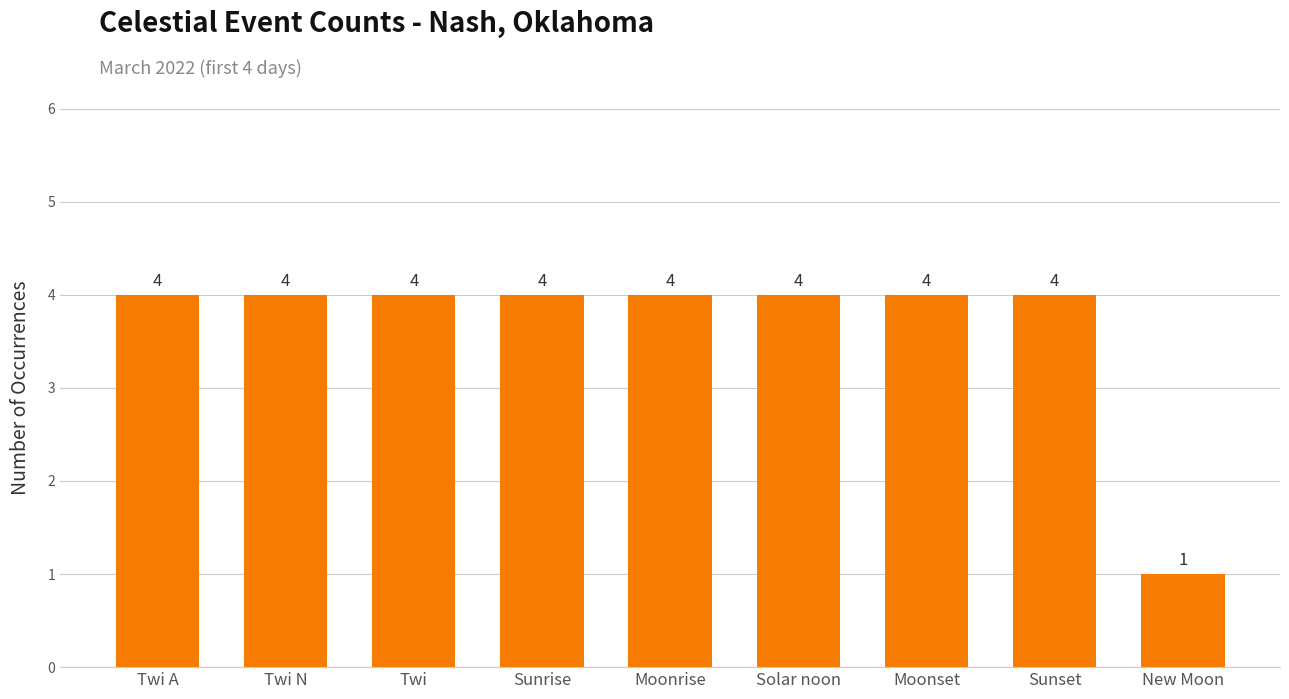

What is the sum of the values at Sunrise and Solar noon?

8